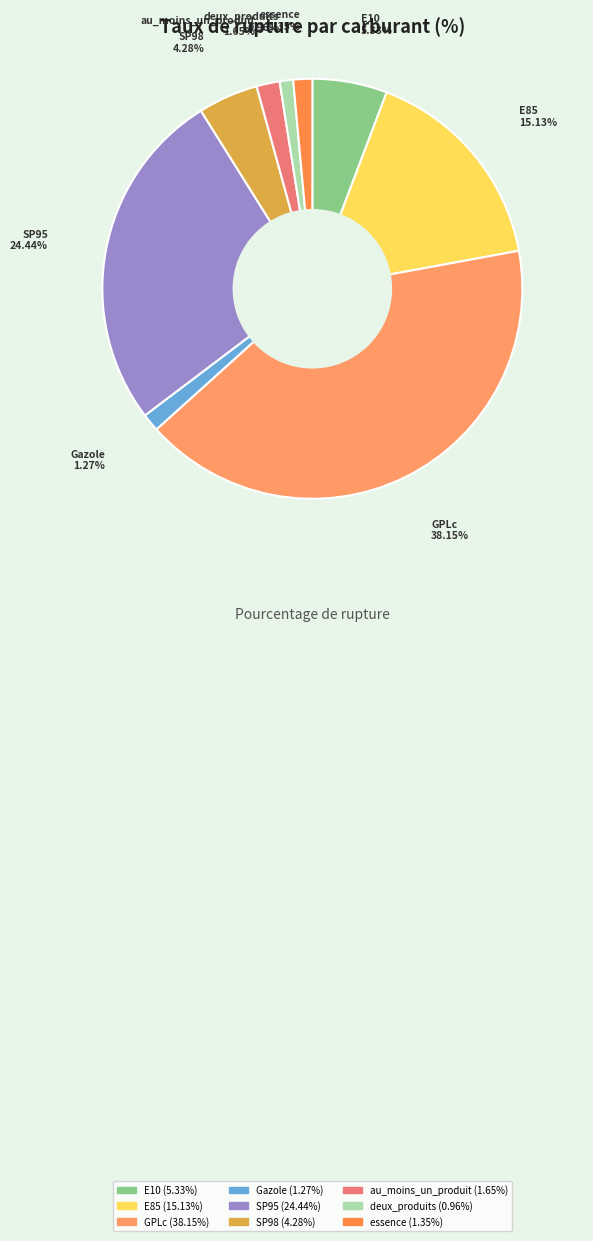

Is it true that au_moins_un_produit is 8% of the pie?

False